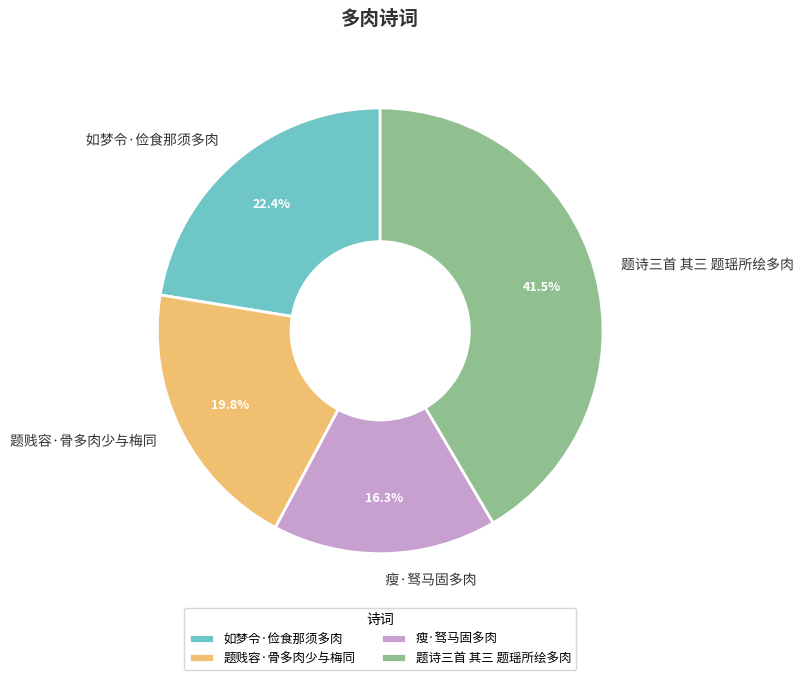

Count the number of slices in the pie.

4